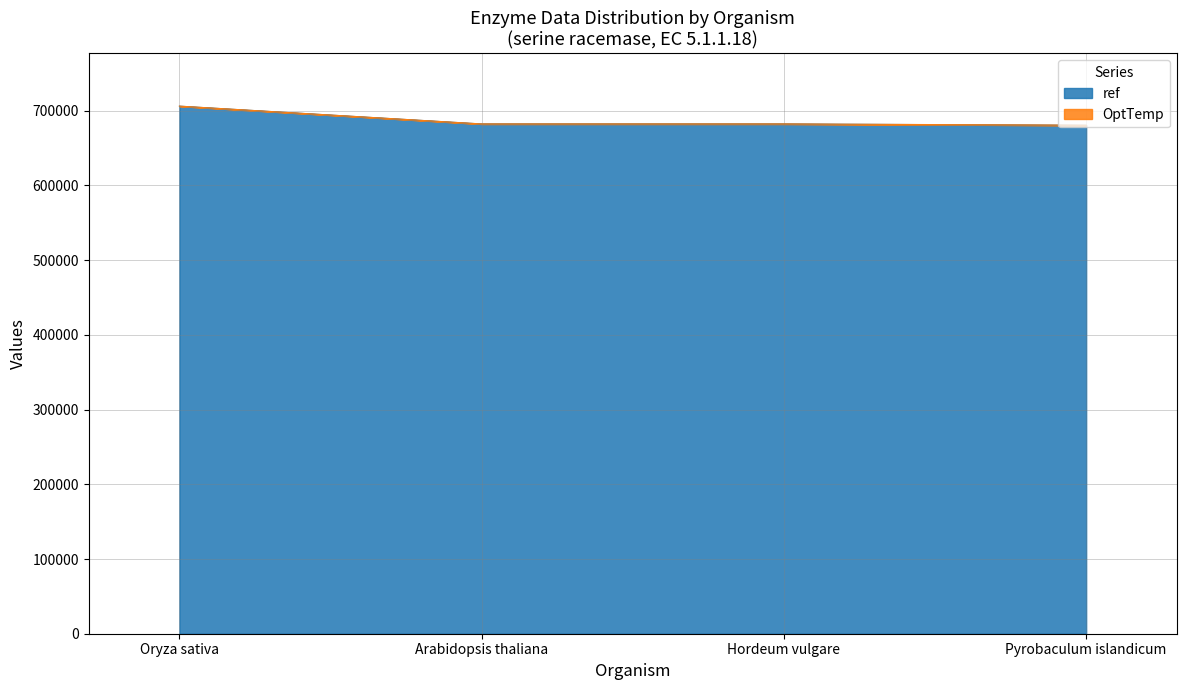

Reading left to right, list all the values displayed in this chart.

Oryza sativa=706132	Arabidopsis thaliana=682293	Hordeum vulgare=682294	Pyrobaculum islandicum=680516